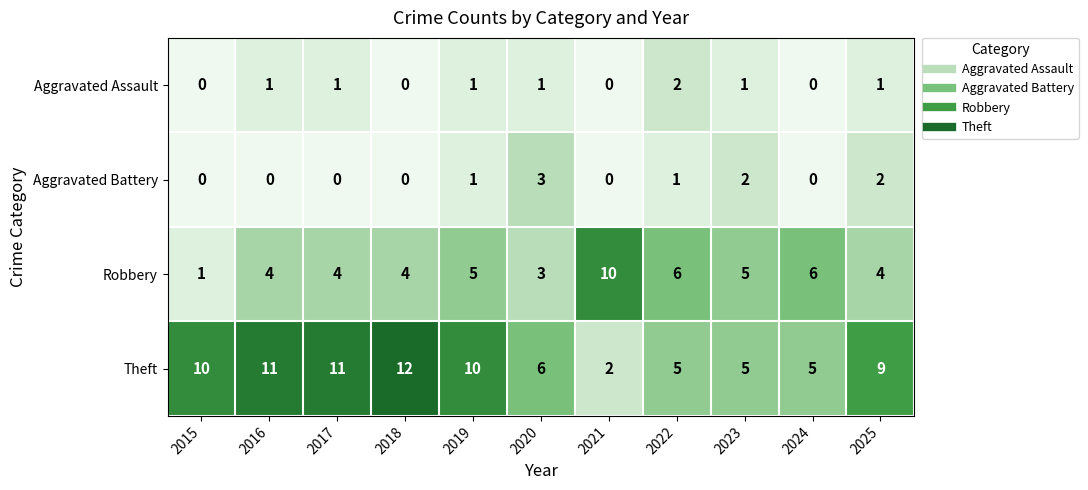

What is the spread (max minus min) of values at 2020?

5